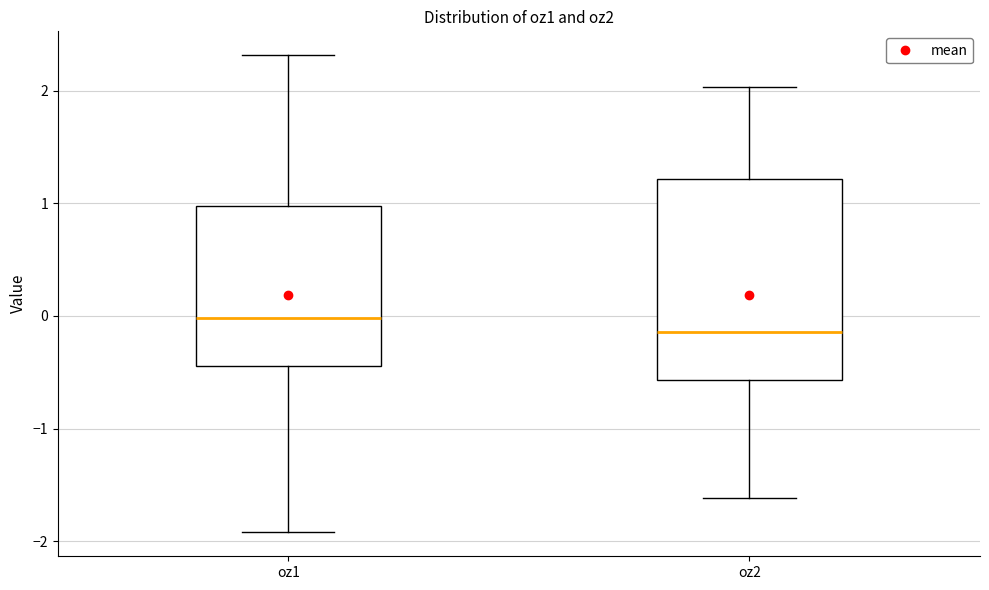

Reading left to right, transcribe this box plot: for each box, give where its median line is, the range the box spans, and where its two whiskers end, as read against the y-axis. The values are not printed on the chart, so give them approximately, as read against the axis.

oz1: median 0.0, box -0.4 to 1.0, whiskers -1.9 to 2.3
oz2: median -0.1, box -0.6 to 1.2, whiskers -1.6 to 2.0